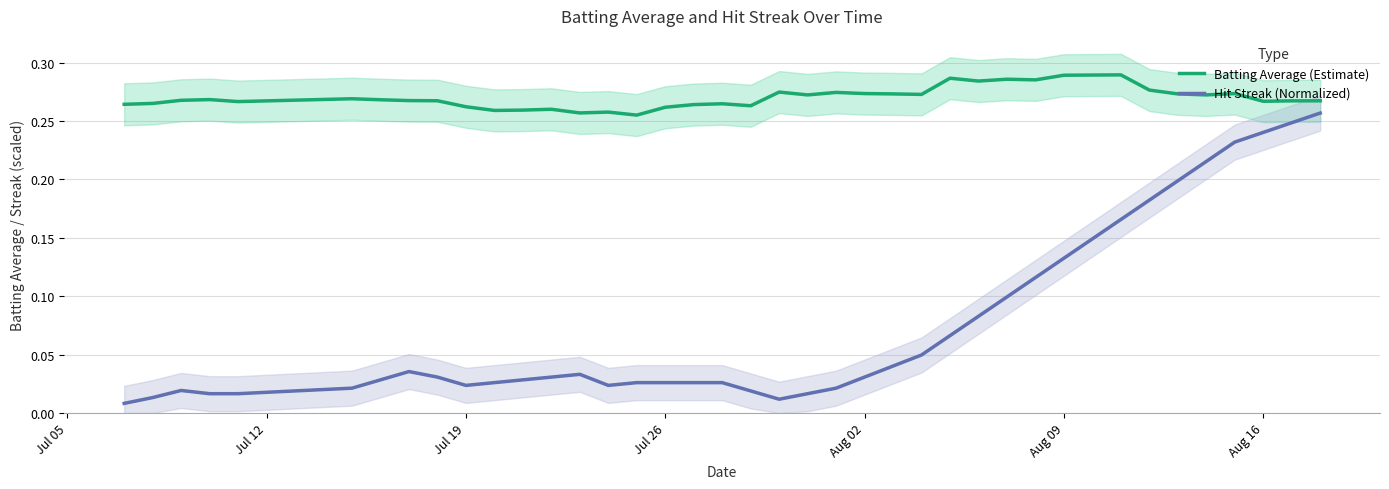

True or false: Hit Streak (Normalized) and Batting Average (Estimate) intersect in this chart.

False